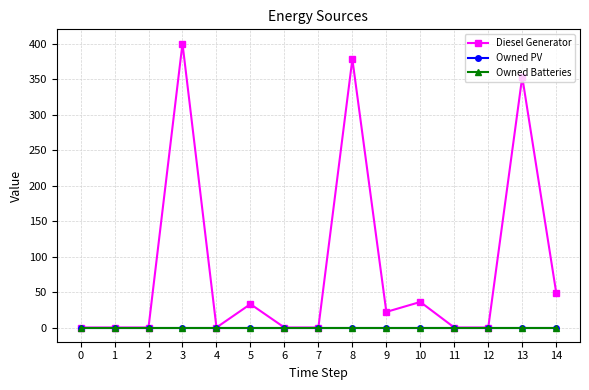

True or false: Owned Batteries and Diesel Generator cross at least once.

False